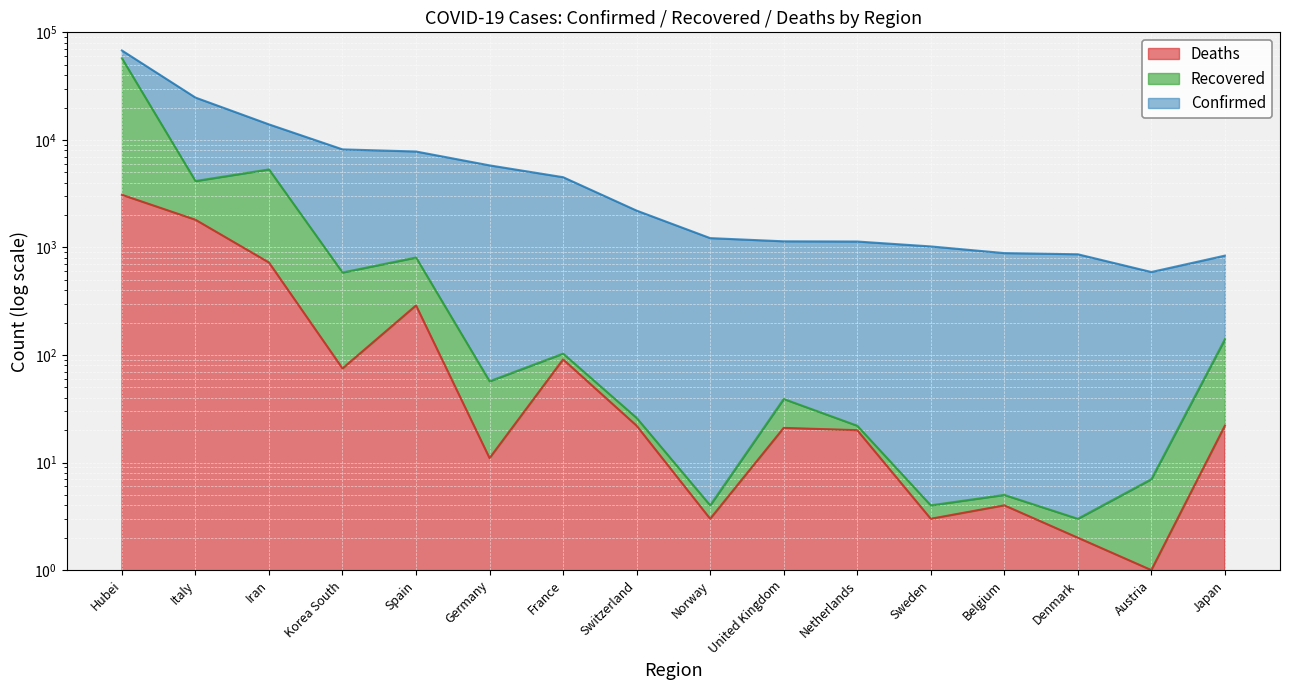

At which category does Recovered reach its first local valley?

Italy